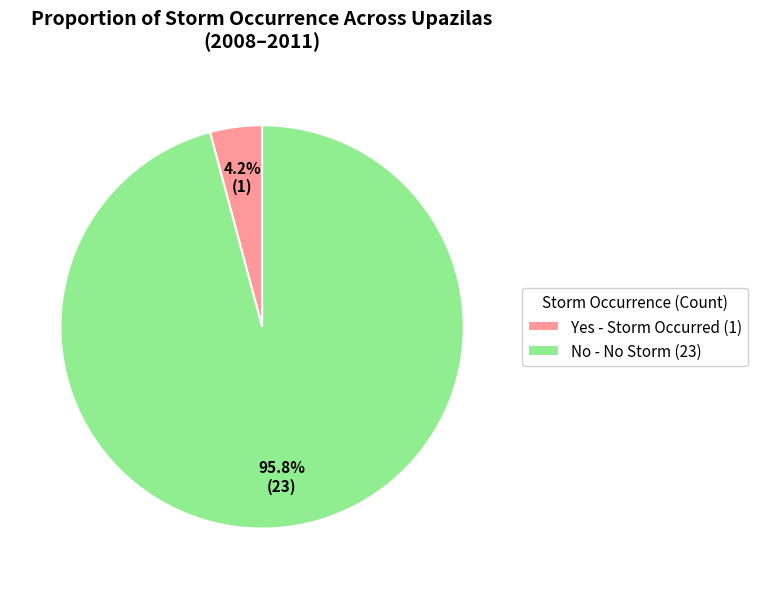

Is the sum of Yes - Storm Occurred (1) and No - No Storm (23) greater than half?

Yes